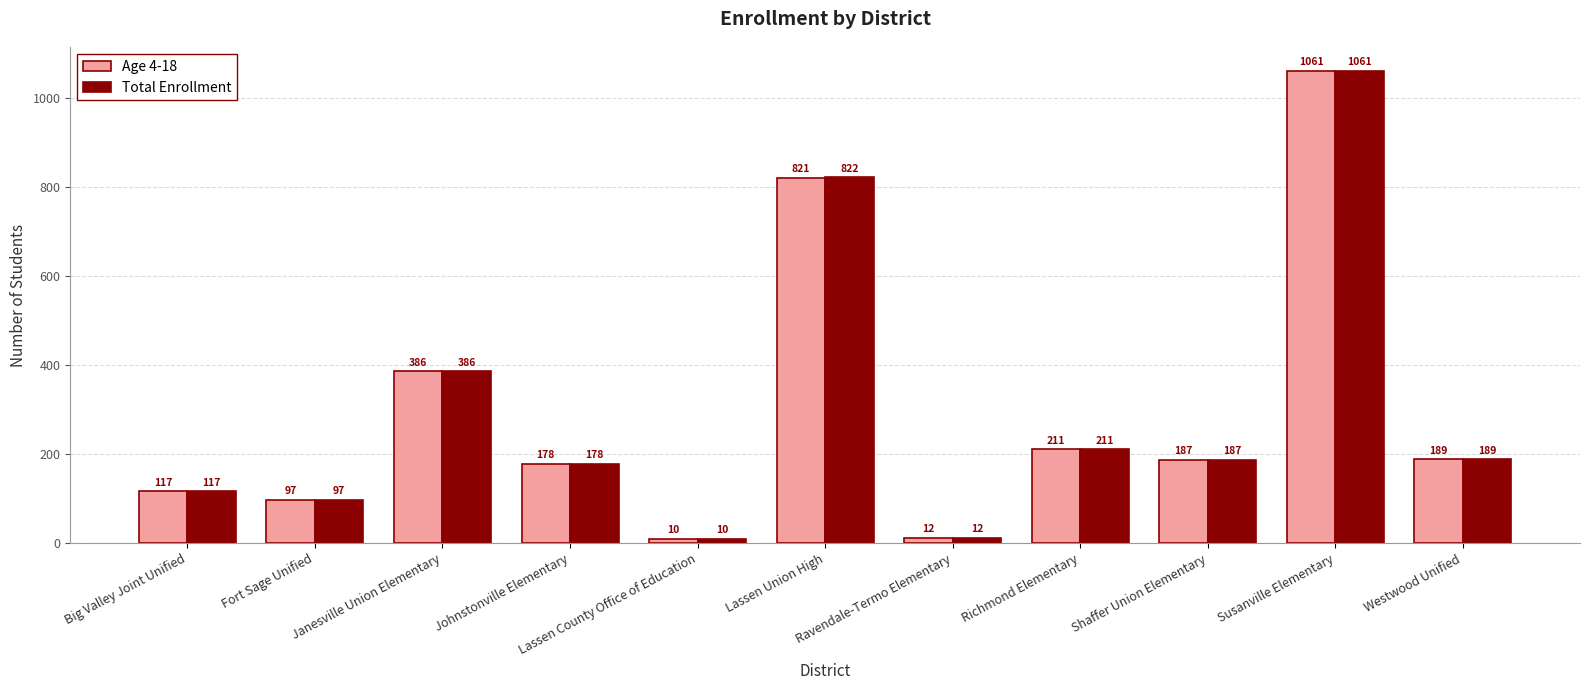

Rank the series by their average value, from lowest to highest.

Age 4-18, Total Enrollment